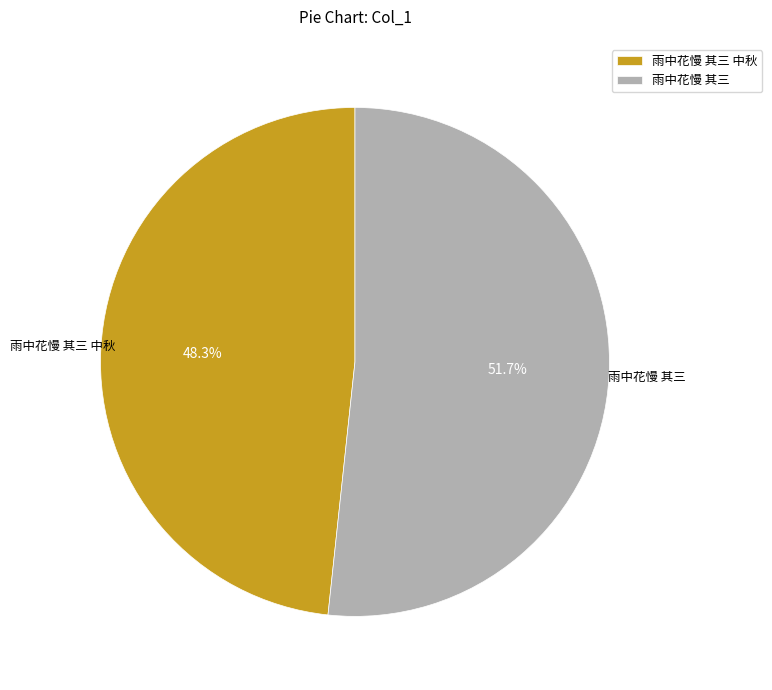

To the nearest percent, what is the difference between the largest and smallest slice percentages?

3%